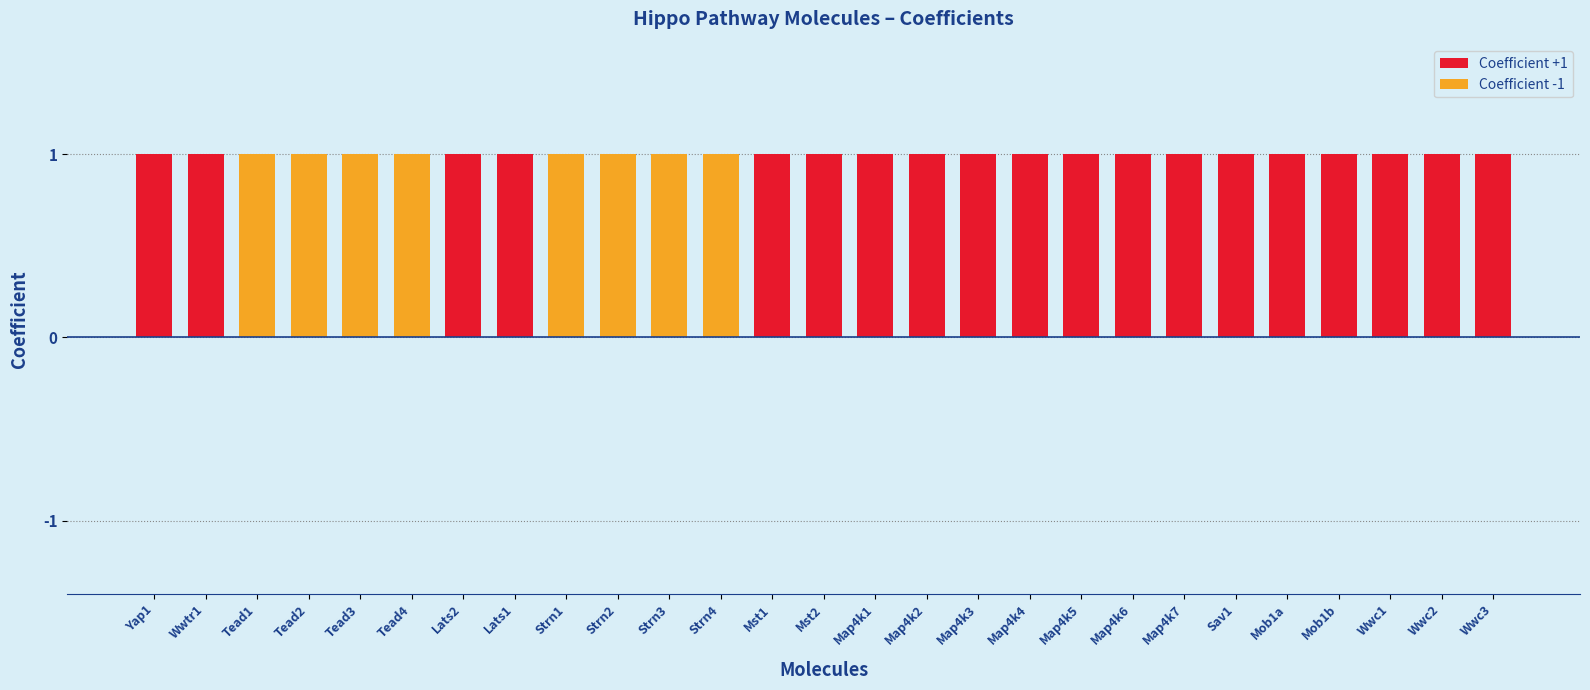

Is the value of Coefficient -1 at Yap1 greater than the value of Coefficient +1 at Lats2?

No